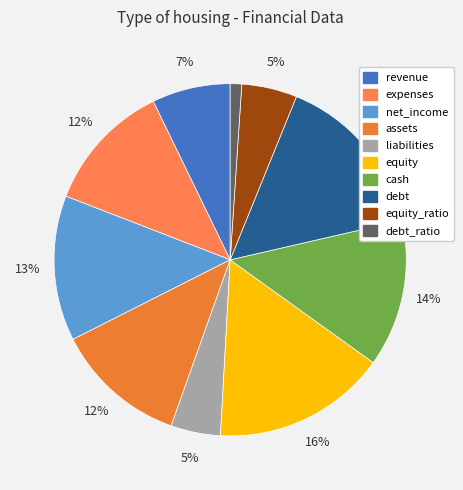

What percentage is NOT represented by equity?

84.0%